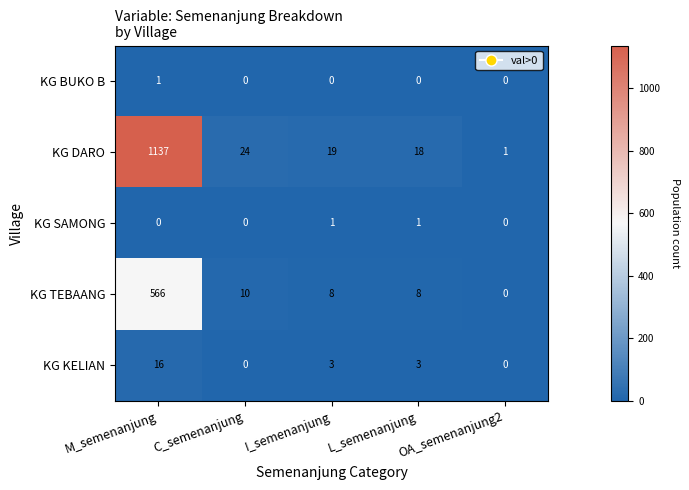

Where is KG TEBAANG nearest to the value 283?

C_semenanjung